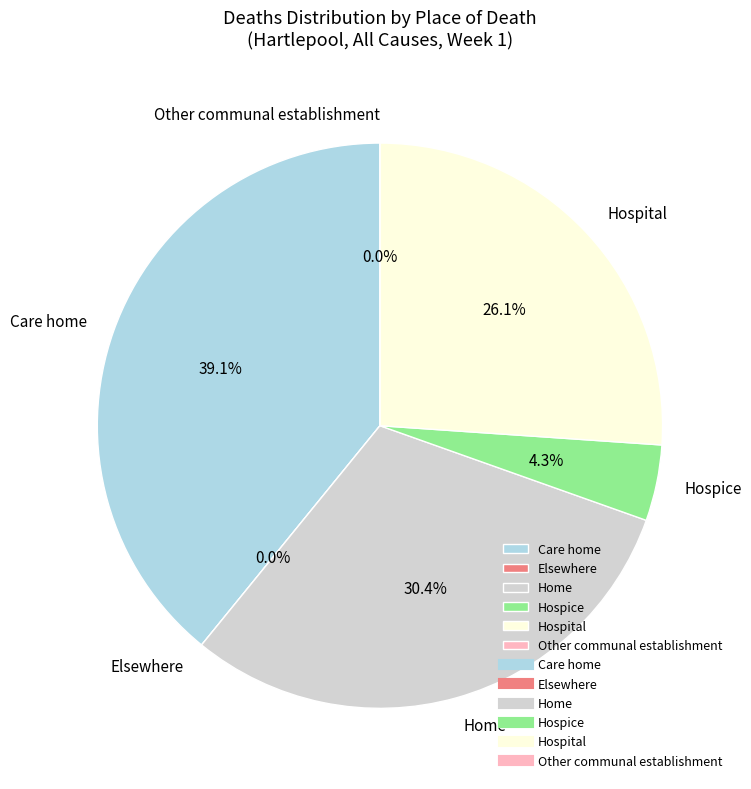

Is Hospital the majority of the pie?

No